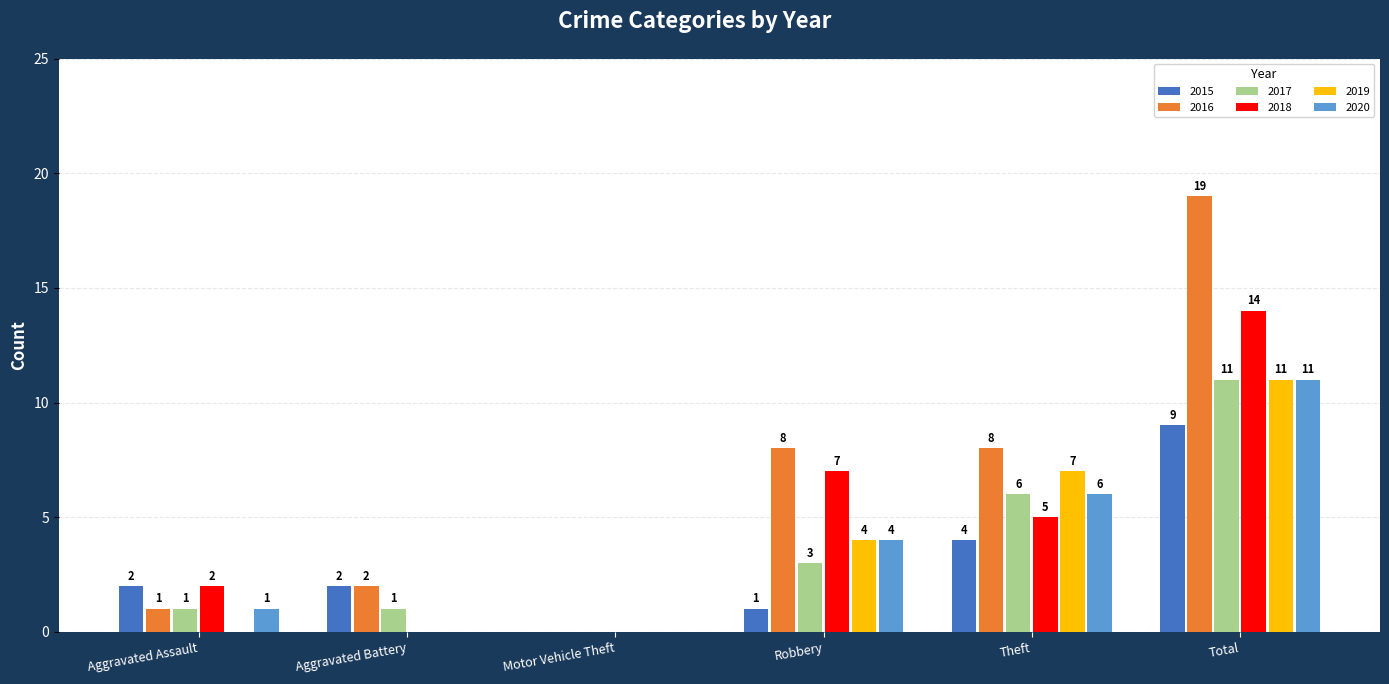

How many positive values does the 2016 series have?

5